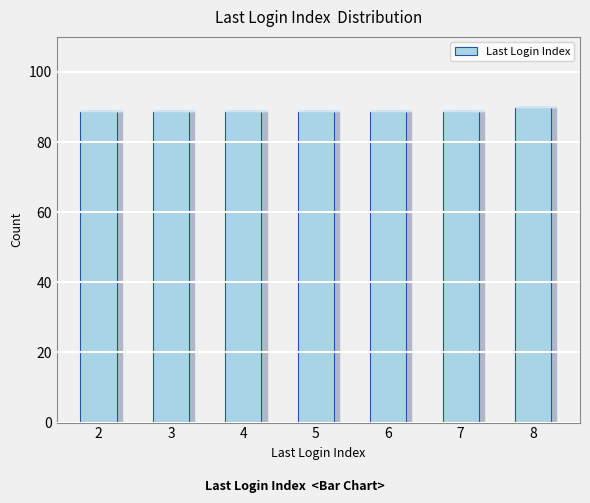

Which has a higher value, 2 or 8?

8